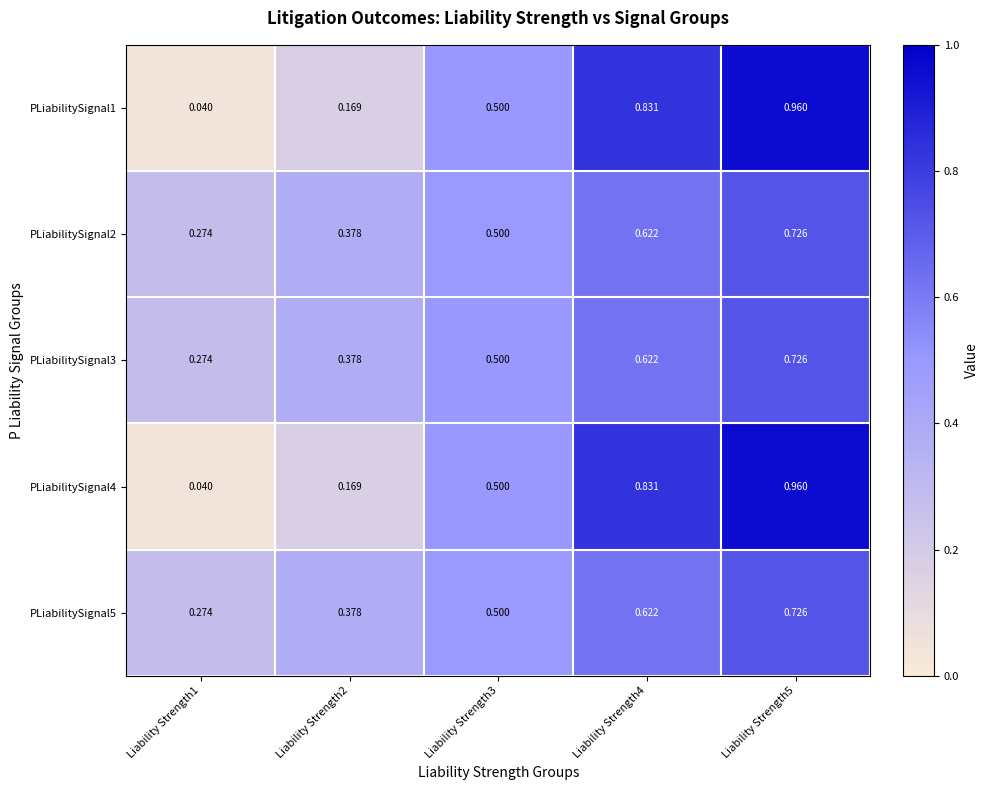

Reading left to right, transcribe all the data shown in this chart.

PLiabilitySignal1: Liability Strength1=0.0	Liability Strength2=0.2	Liability Strength3=0.5	Liability Strength4=0.8	Liability Strength5=1.0
PLiabilitySignal2: Liability Strength1=0.3	Liability Strength2=0.4	Liability Strength3=0.5	Liability Strength4=0.6	Liability Strength5=0.7
PLiabilitySignal3: Liability Strength1=0.3	Liability Strength2=0.4	Liability Strength3=0.5	Liability Strength4=0.6	Liability Strength5=0.7
PLiabilitySignal4: Liability Strength1=0.0	Liability Strength2=0.2	Liability Strength3=0.5	Liability Strength4=0.8	Liability Strength5=1.0
PLiabilitySignal5: Liability Strength1=0.3	Liability Strength2=0.4	Liability Strength3=0.5	Liability Strength4=0.6	Liability Strength5=0.7